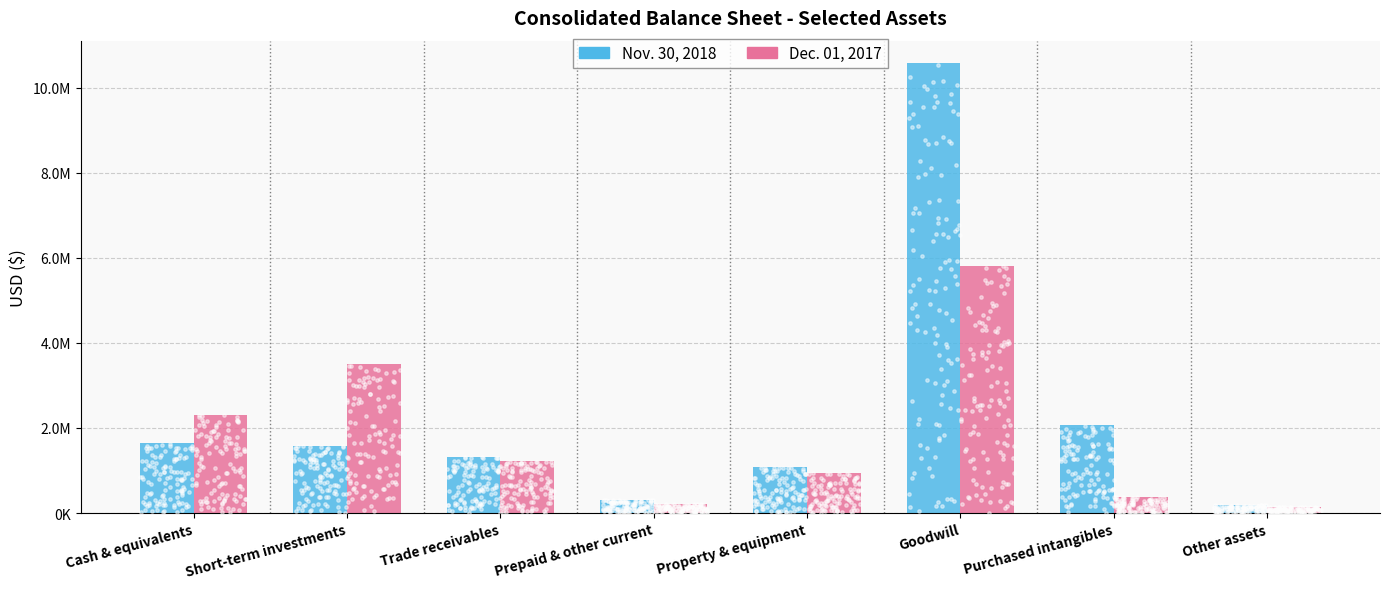

Which series has the largest Y range (max minus min)?

Nov. 30, 2018